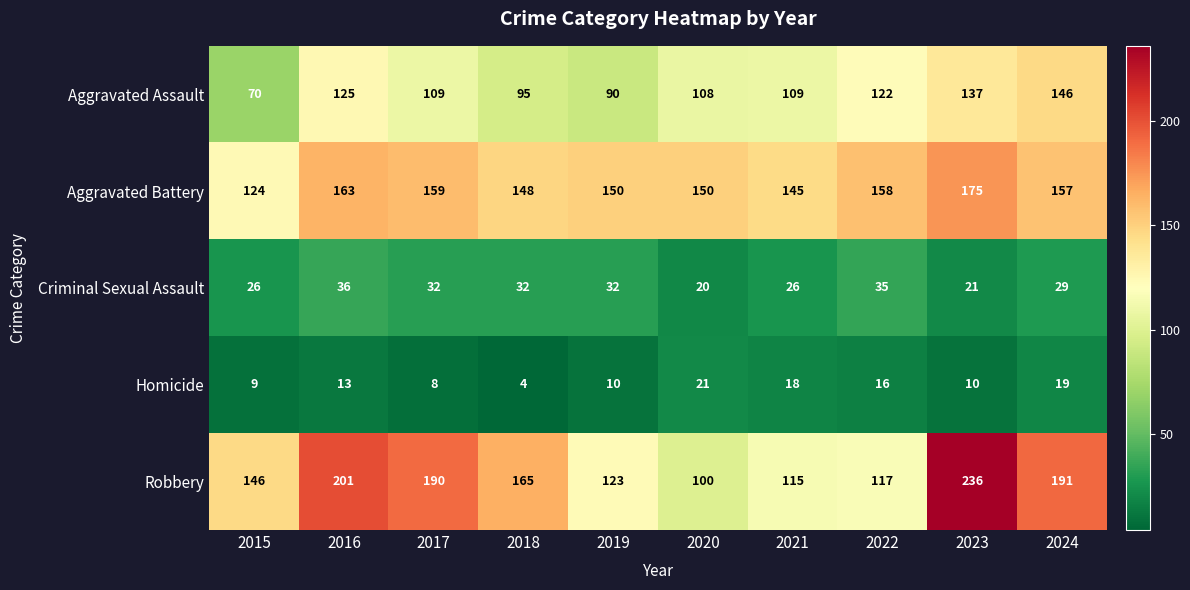

Which category has the highest value in the Criminal Sexual Assault series?

2016